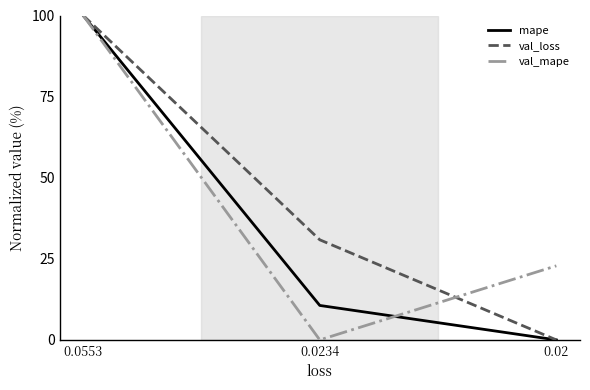

Reading left to right, what are all the values shown in this chart?

mape: 0.0553=100.0	0.0234=10.6	0.02=0.0
val_loss: 0.0553=100.0	0.0234=30.9	0.02=0.0
val_mape: 0.0553=100.0	0.0234=0.0	0.02=22.8